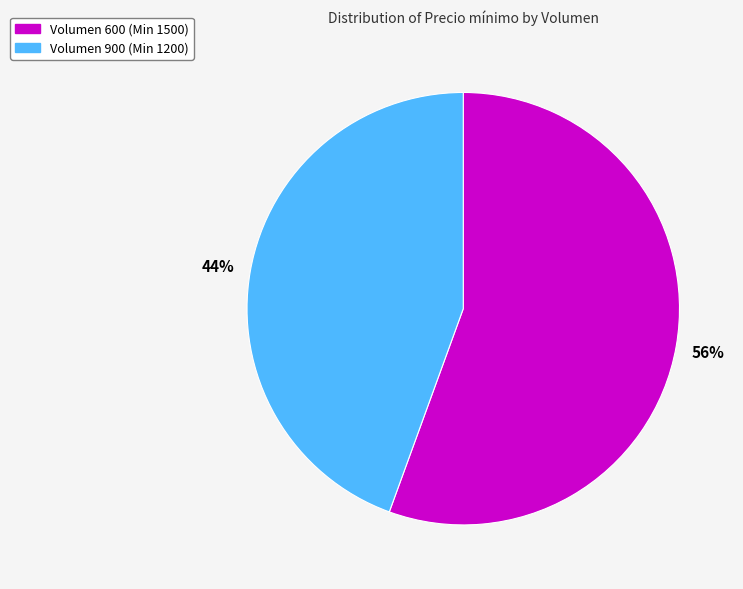

Which has a higher value, Volumen 600 (Min 1500) or Volumen 900 (Min 1200)?

Volumen 600 (Min 1500)